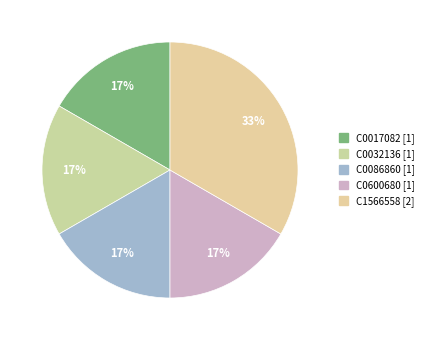

Is there any slice that represents more than half of the pie?

No